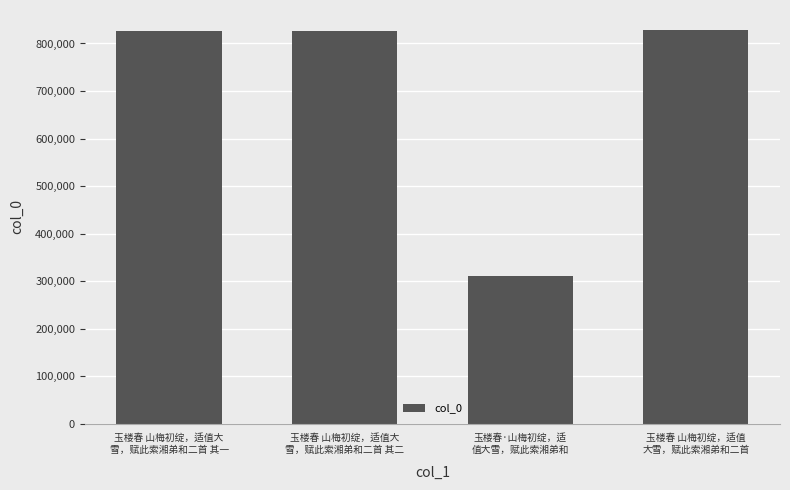

How many values are below 827123?

2